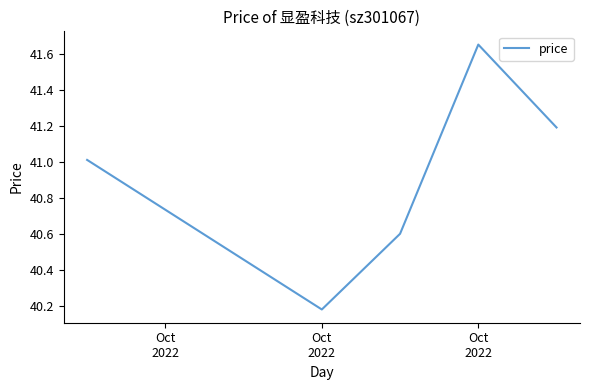

How many distinct data groups are displayed?

1